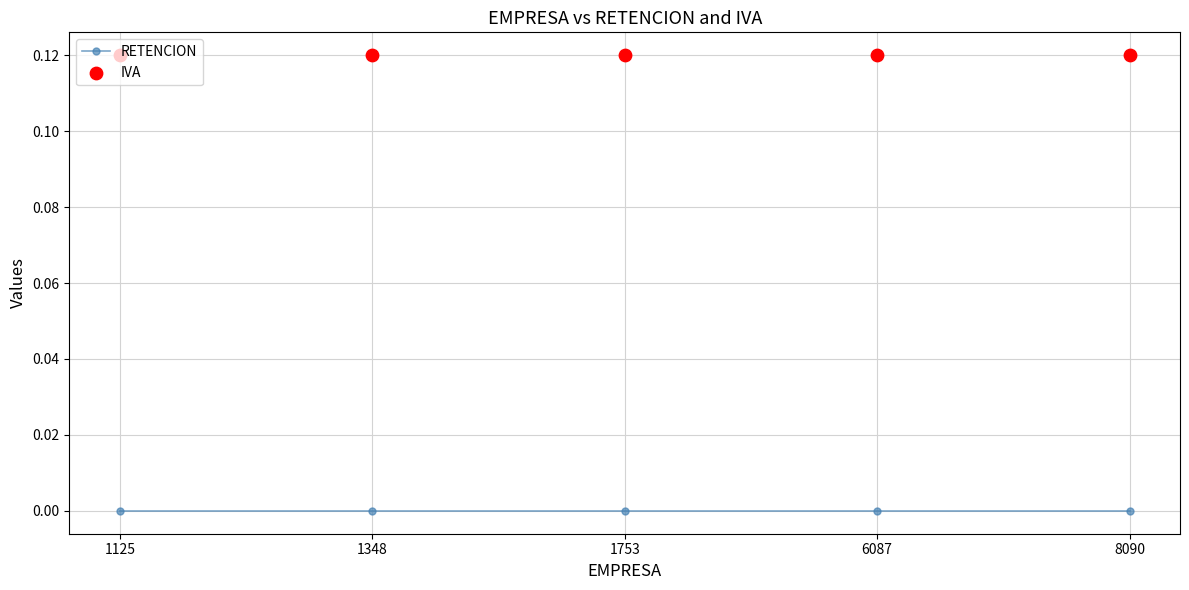

What are all the series names shown in the legend?

RETENCION, IVA